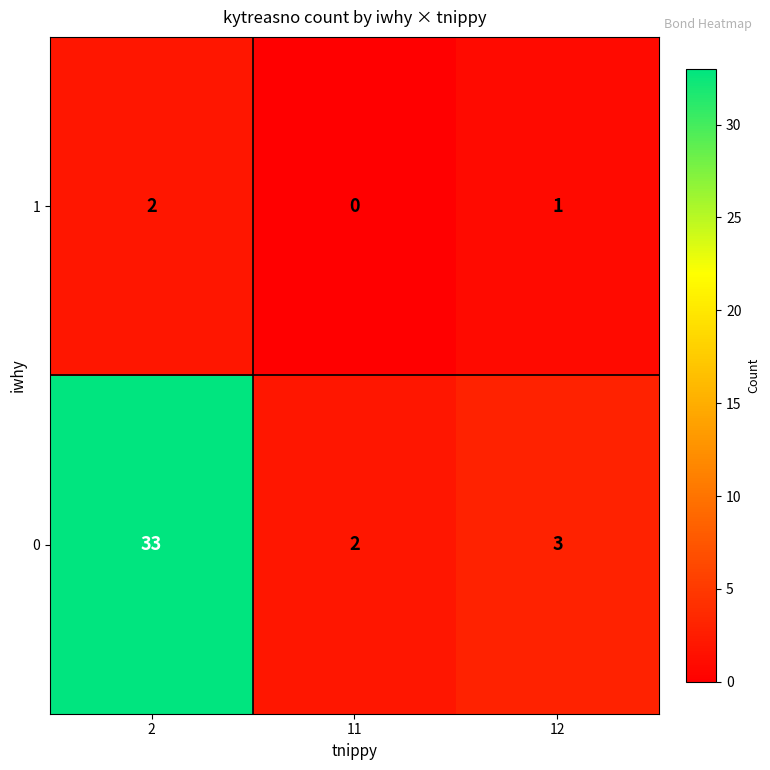

Is it true that 0 equals 2 at 11?

True